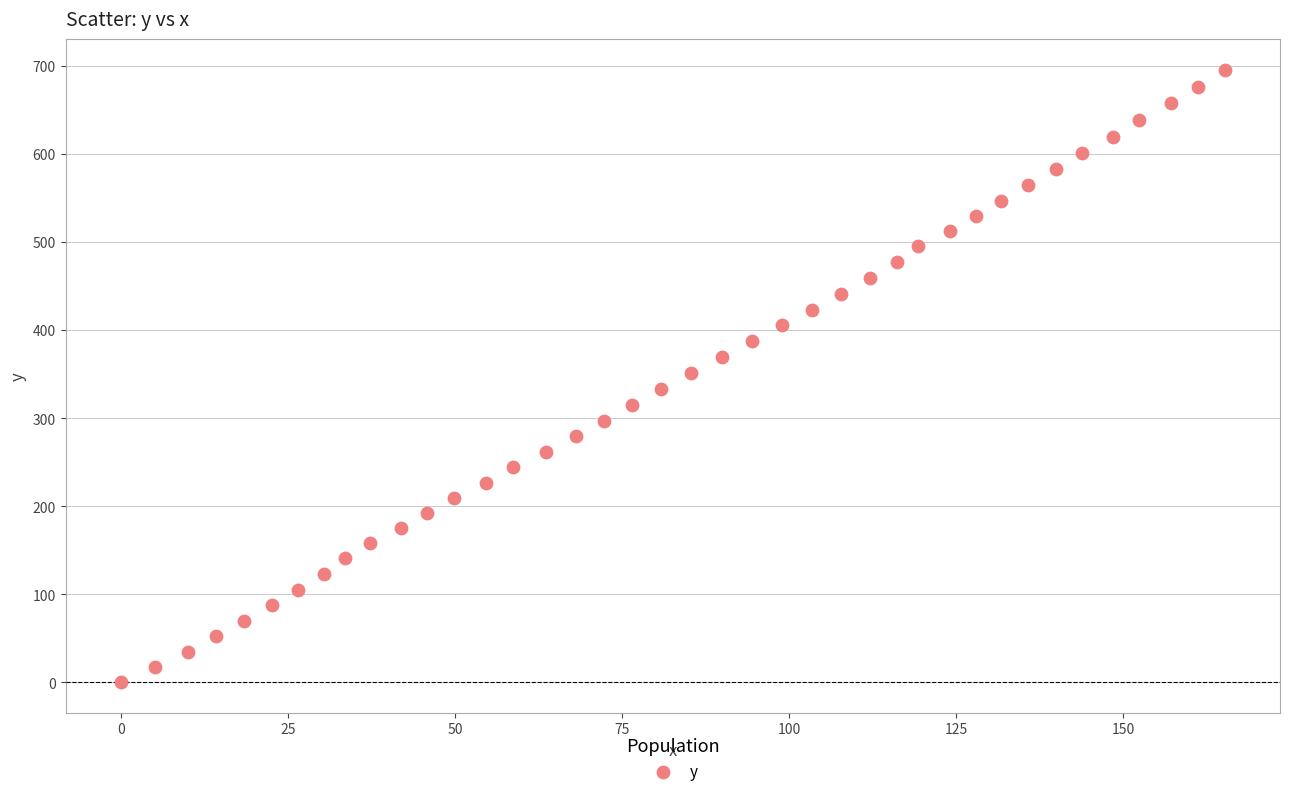

What is the range of X values (max minus min)?

165.2